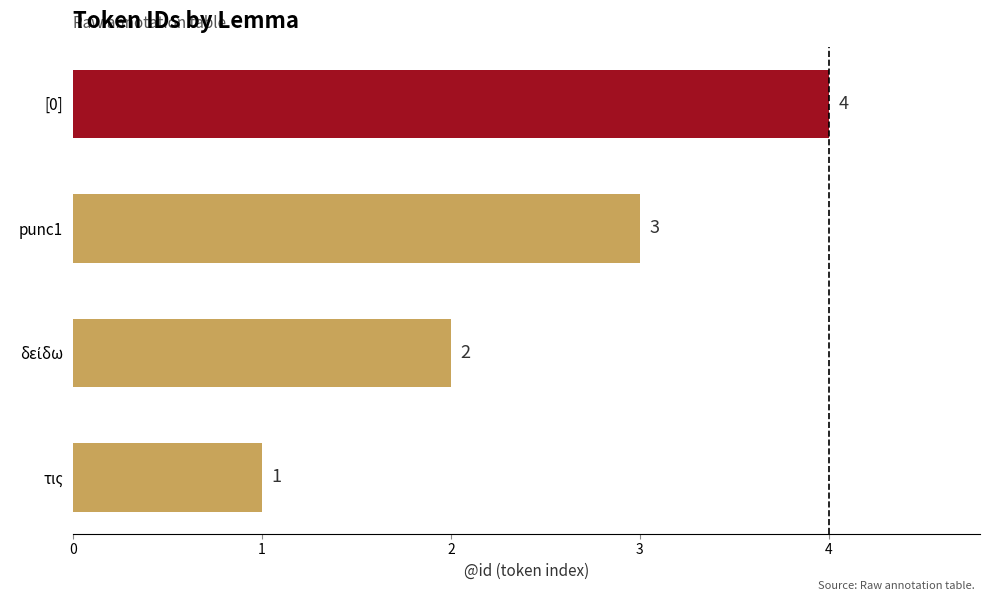

What is the difference between the maximum and minimum values?

3